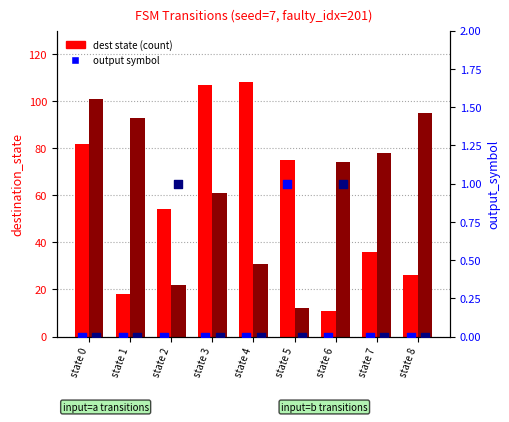

Which series has the largest total across all categories?

dest (input=b)